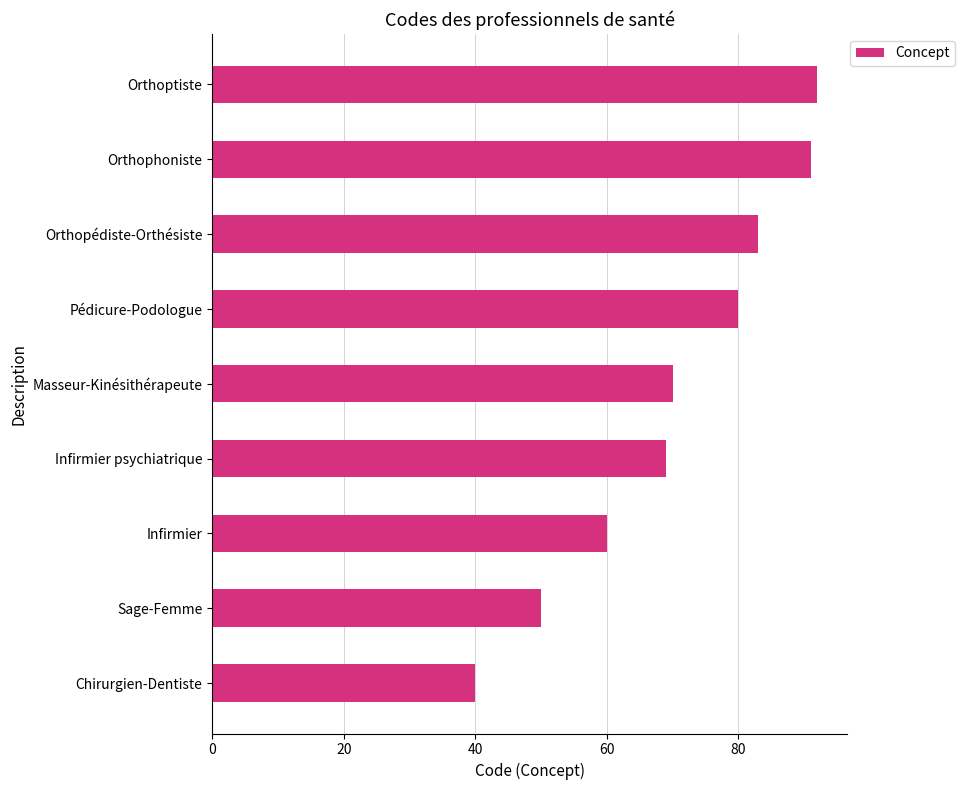

Rank the categories by value from highest to lowest.

Orthoptiste, Orthophoniste, Orthopédiste-Orthésiste, Pédicure-Podologue, Masseur-Kinésithérapeute, Infirmier psychiatrique, Infirmier, Sage-Femme, Chirurgien-Dentiste